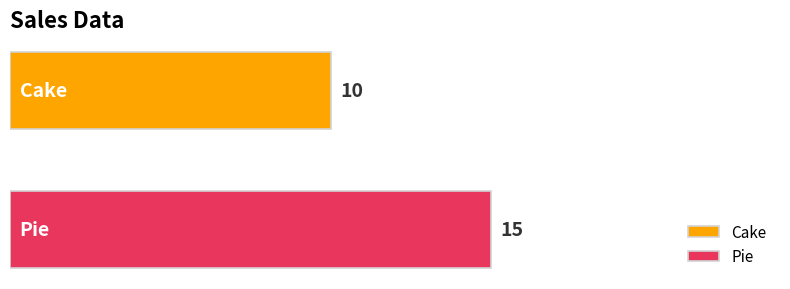

What is the maximum value for Pie?

15